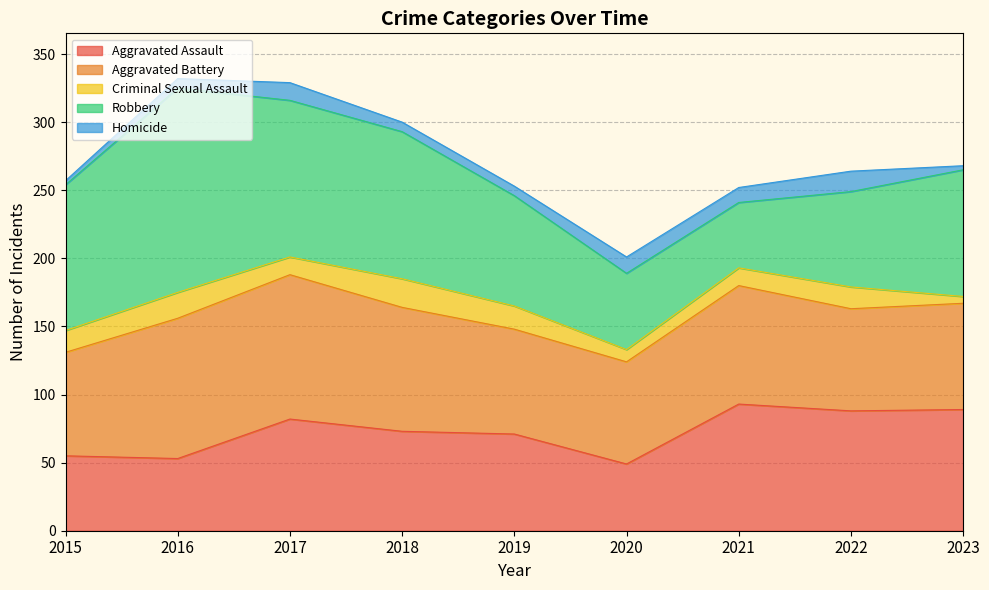

Where is the first local maximum for Aggravated Assault?

2017